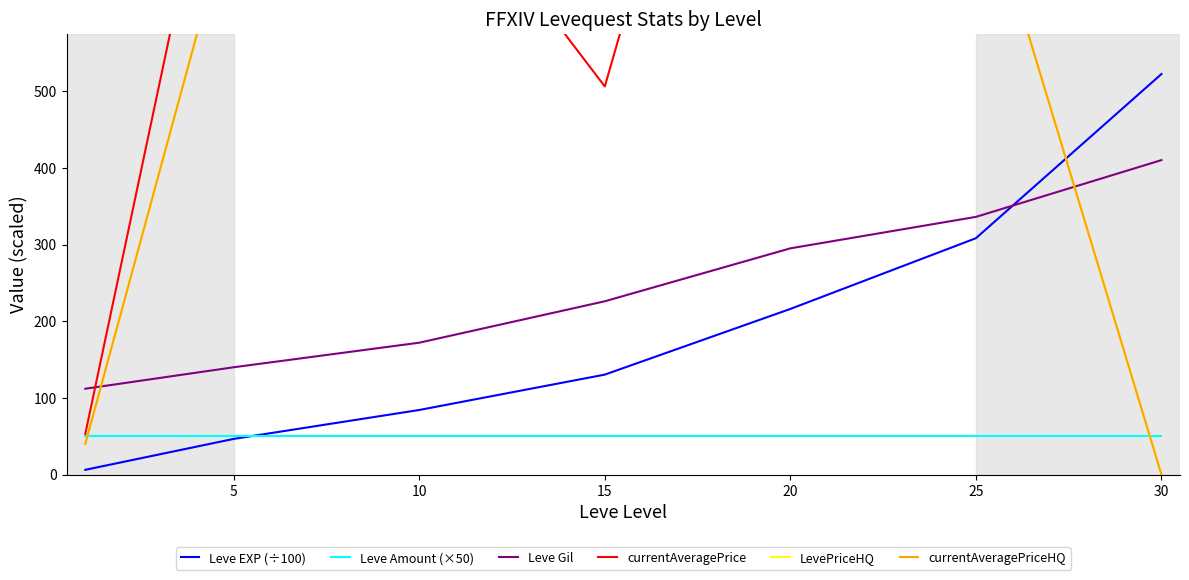

Which series has the largest range (max minus min)?

LevePriceHQ